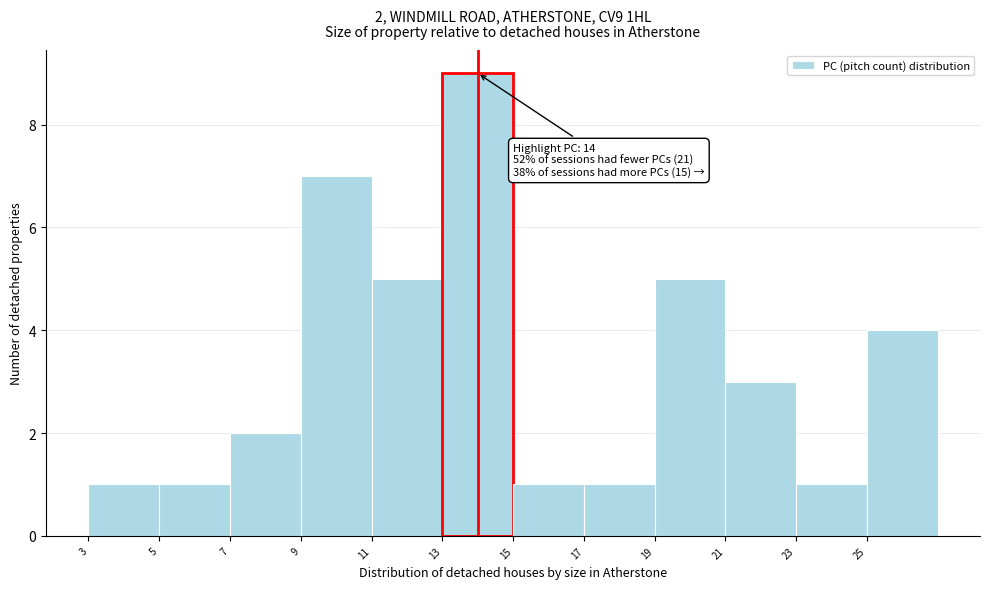

Which range on the x-axis has the tallest bar?

13 to 15